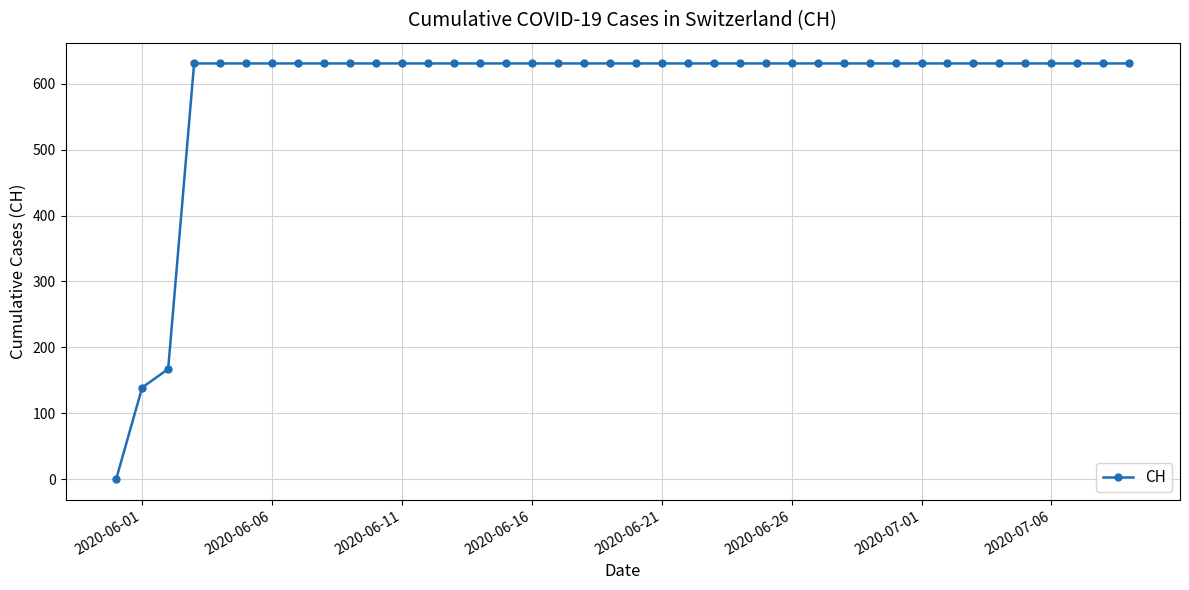

What is the value of the 30th point from the left?

631